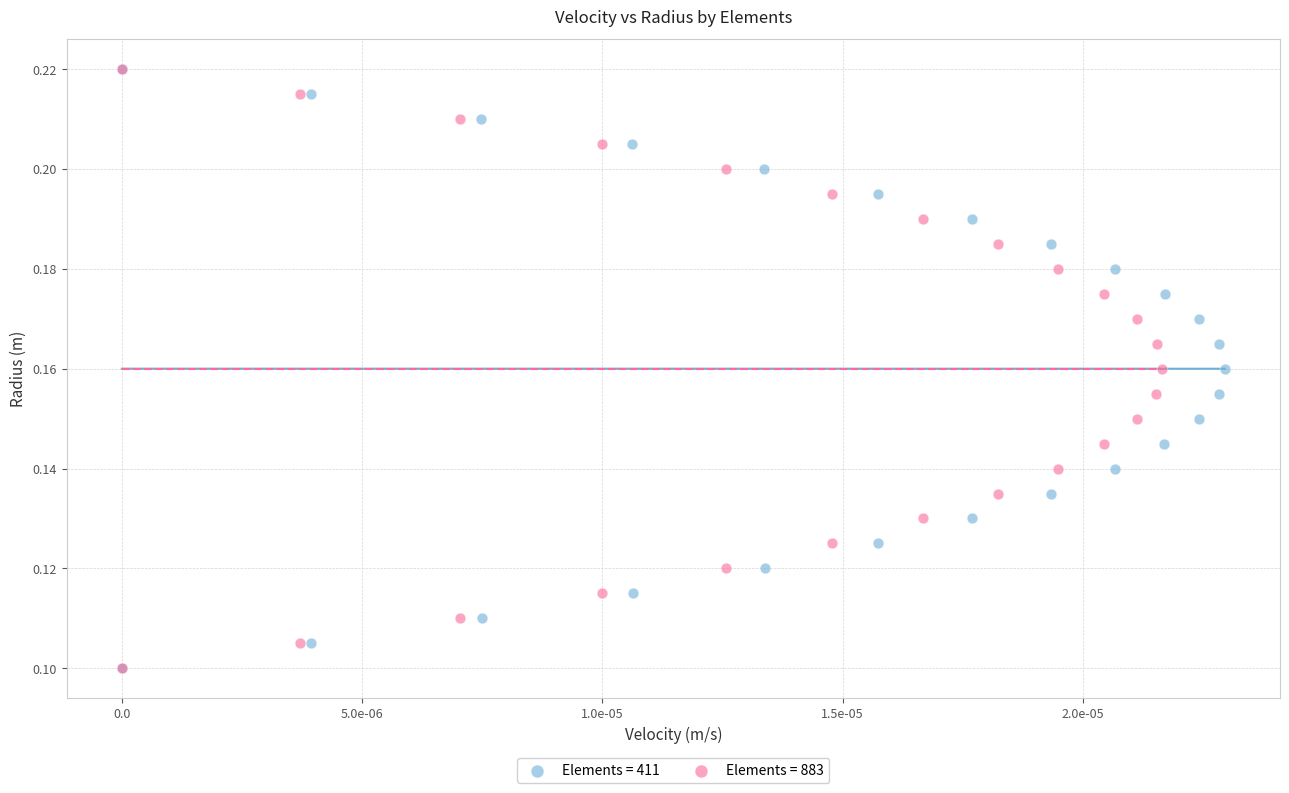

What are all the series names shown in the legend?

Elements = 411, Elements = 883